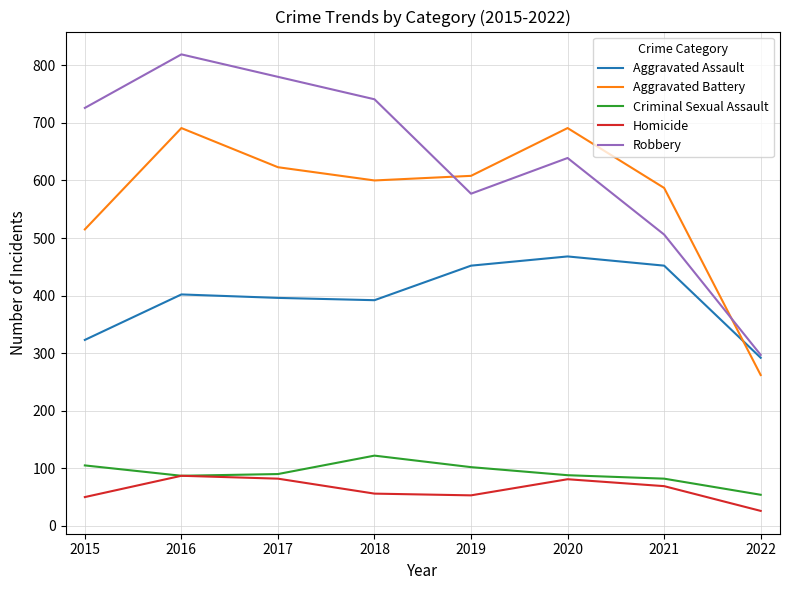

Rank the categories by Robbery value from highest to lowest.

2016, 2017, 2018, 2015, 2020, 2019, 2021, 2022